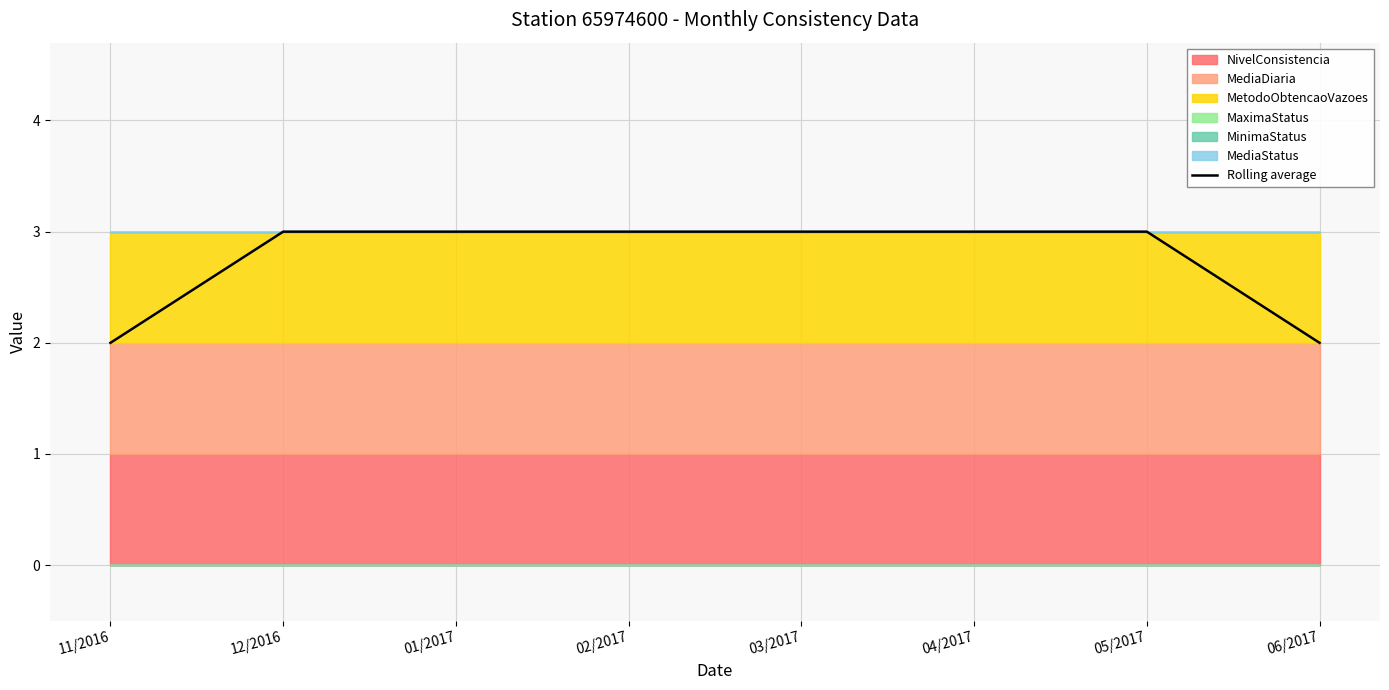

What is the maximum value shown in the chart?

3